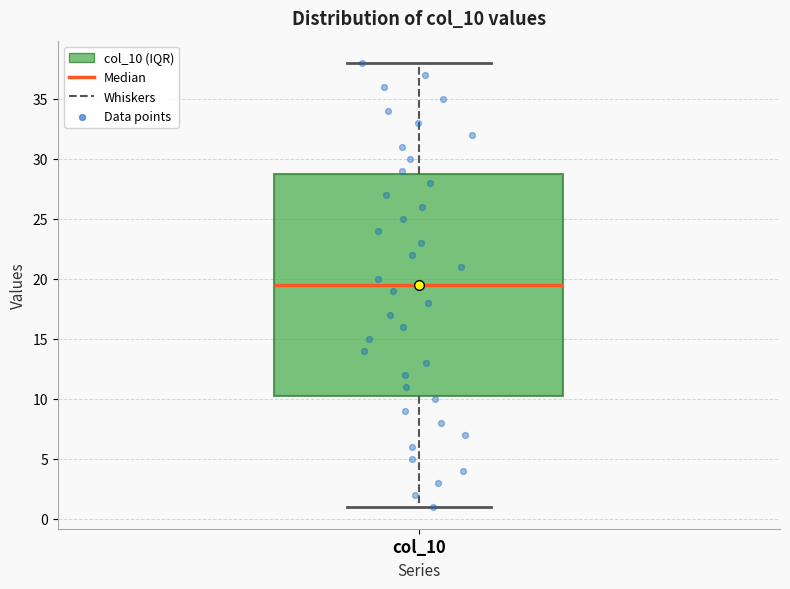

Where does the upper whisker of the box for col_10 end on the y-axis? The values are not printed on the chart, so give them approximately, as read against the axis.

38.0